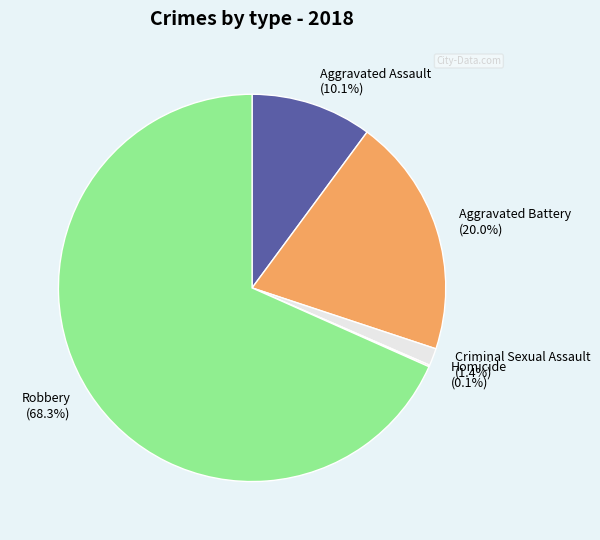

Does any single category account for the majority?

Yes